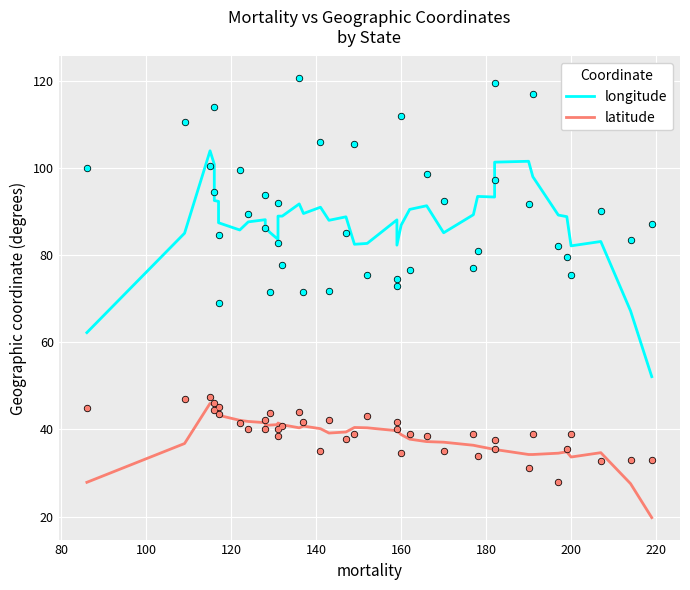

At how many categories does at least one series exceed 60?

39